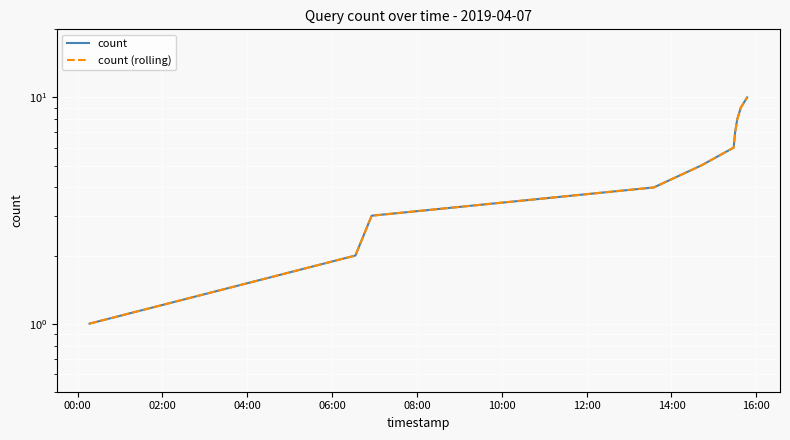

True or false: count has a value of 5 at 14:00.

False